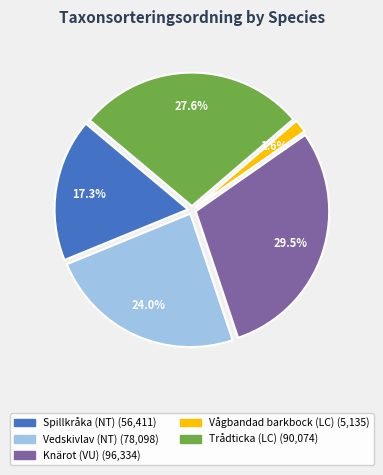

The Spillkråka (NT) slice represents 3% of the pie. True or false?

False